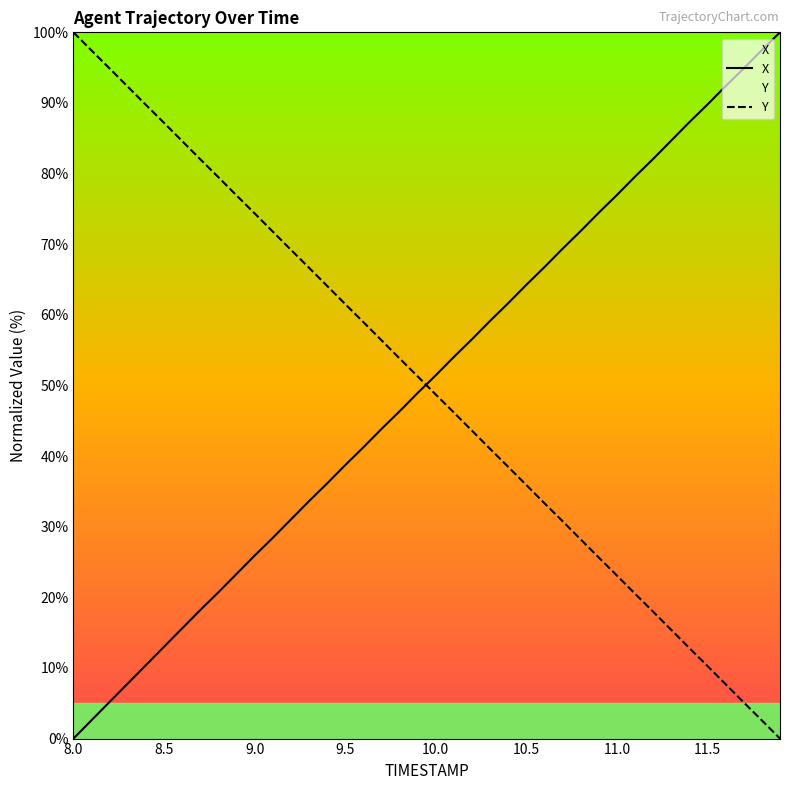

True or false: X and Y intersect in this chart.

True